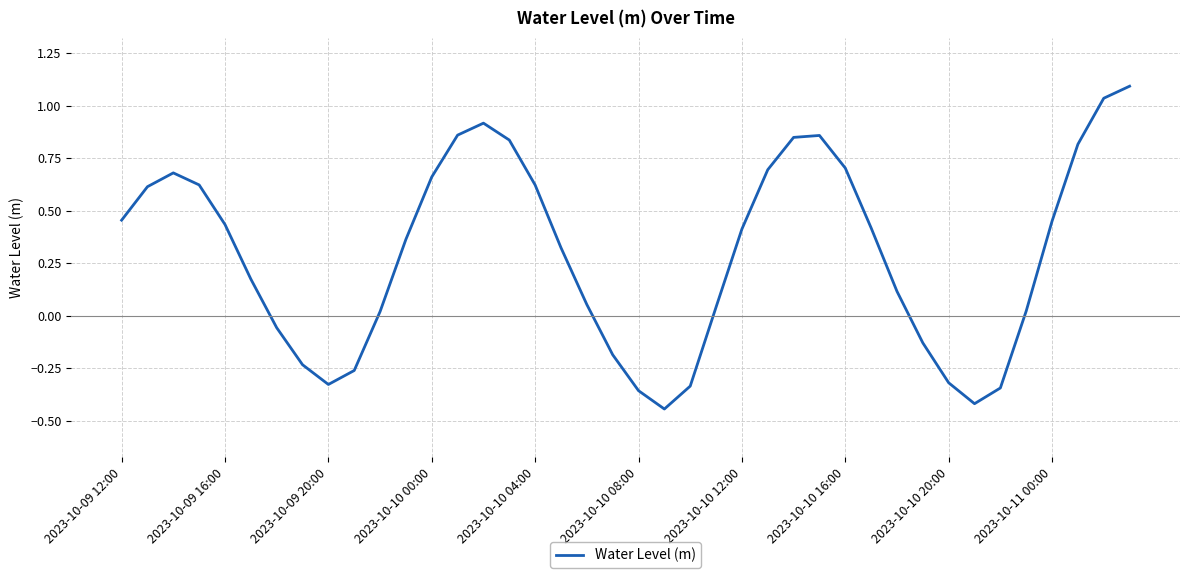

What is the difference between the maximum and minimum values?

1.5